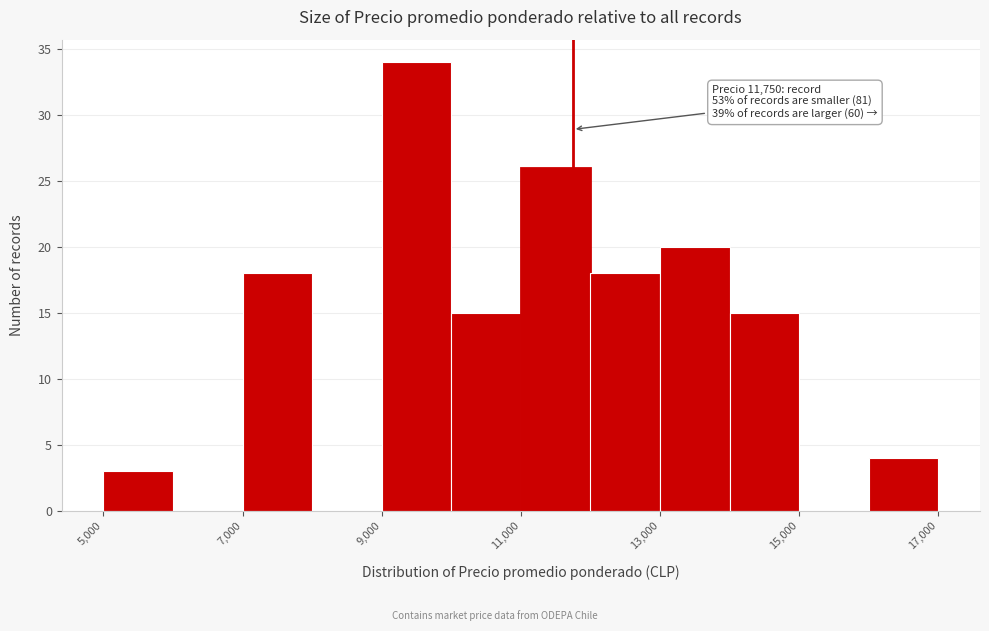

Over which range of the x-axis is the bar tallest?

9000 to 10000